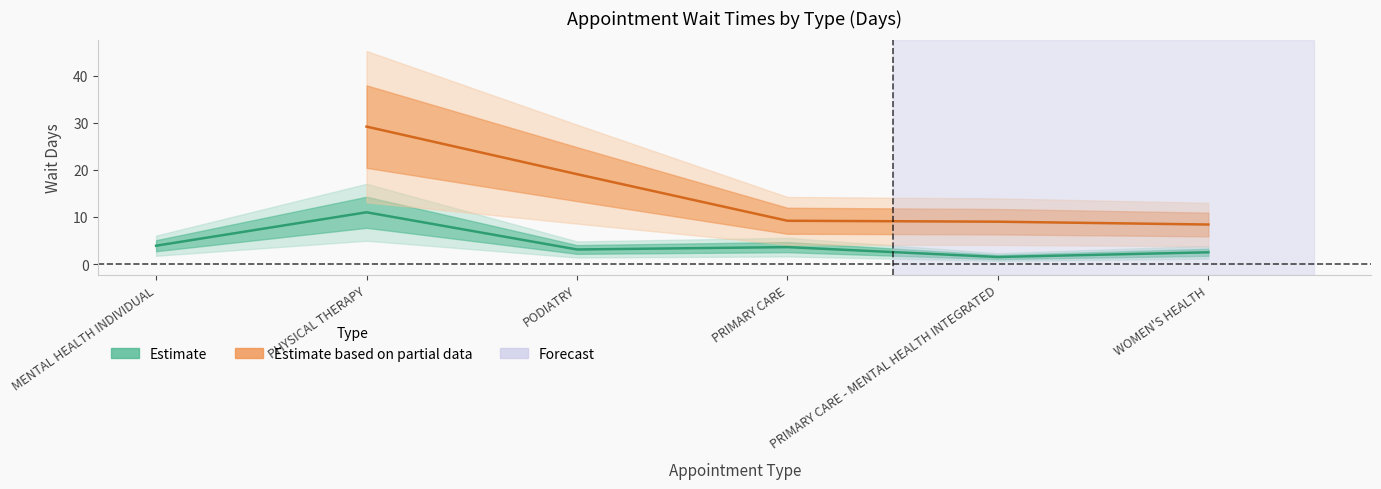

What is the ratio of the value at WOMEN'S HEALTH to the value at PODIATRY?

0.8